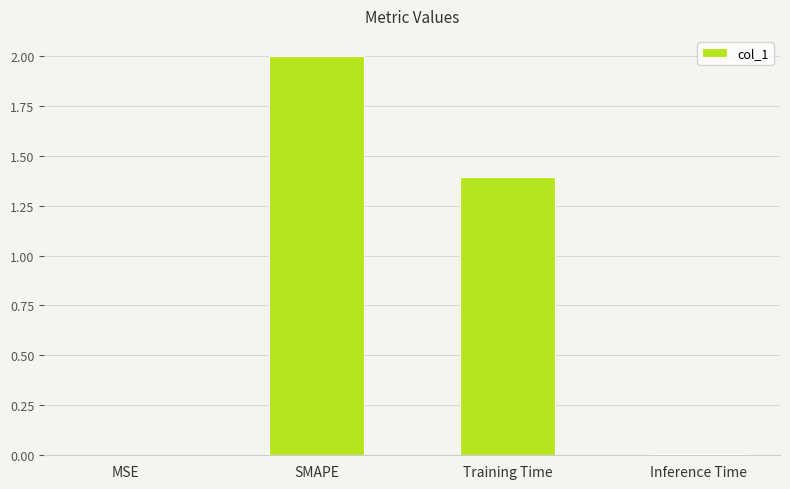

What is the difference between the values at Training Time and SMAPE?

0.6